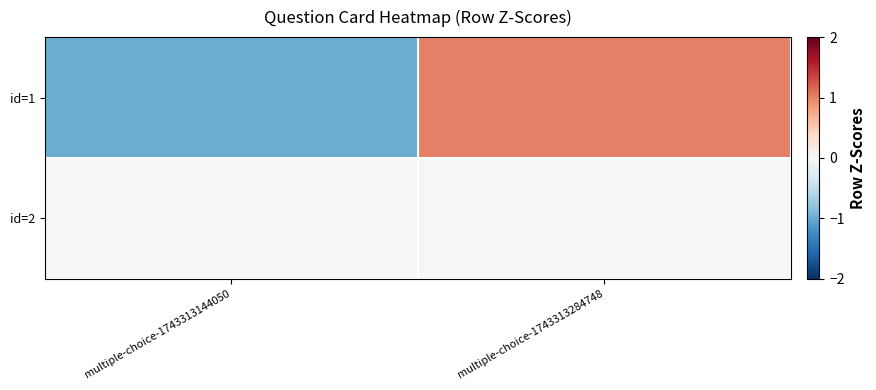

Which series changed the most between multiple-choice-1743313144050 and multiple-choice-1743313284748?

id=1